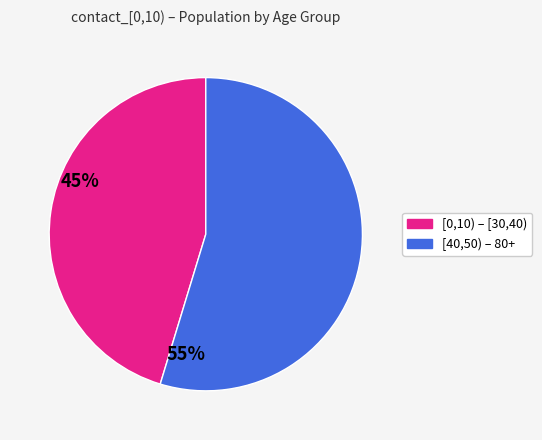

Is there a majority slice in this chart?

Yes